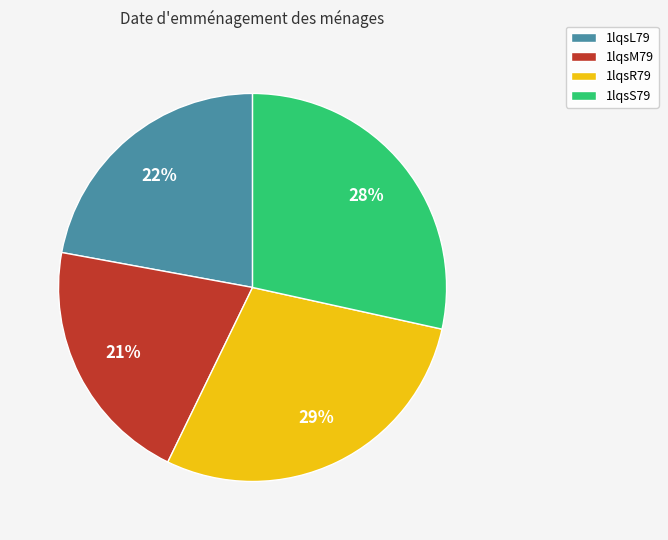

Is it true that 1lqsM79 is 36% of the pie?

False